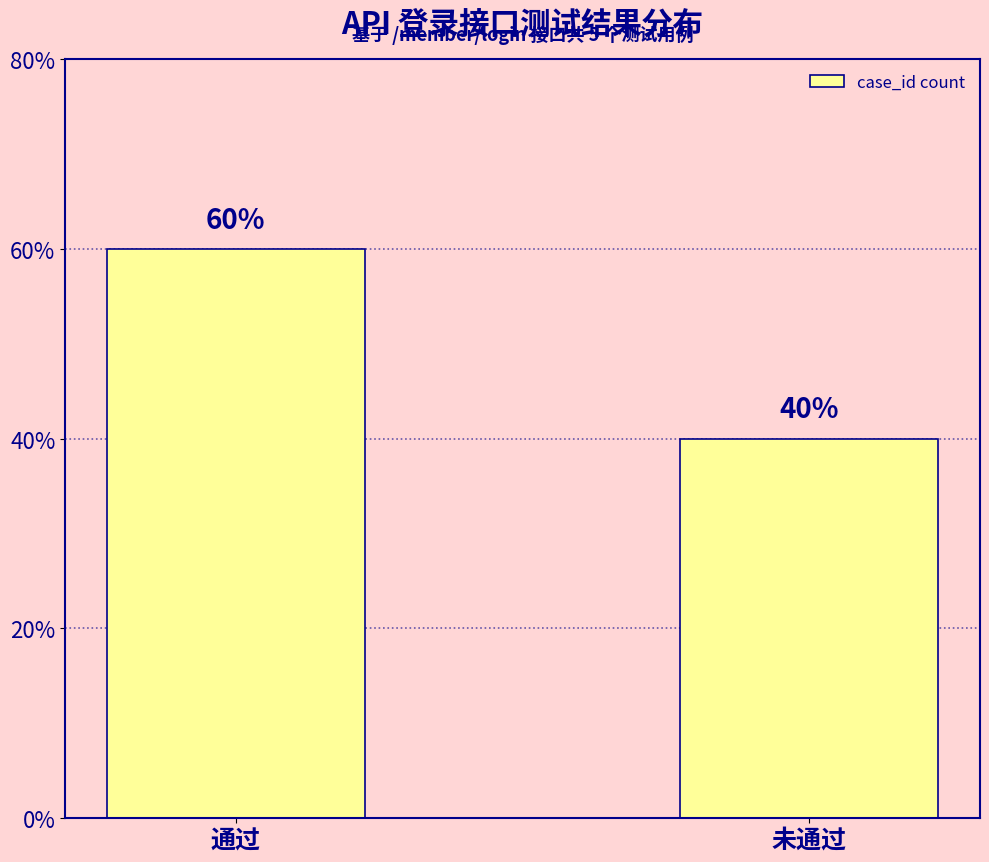

Does the chart contain any negative values?

No